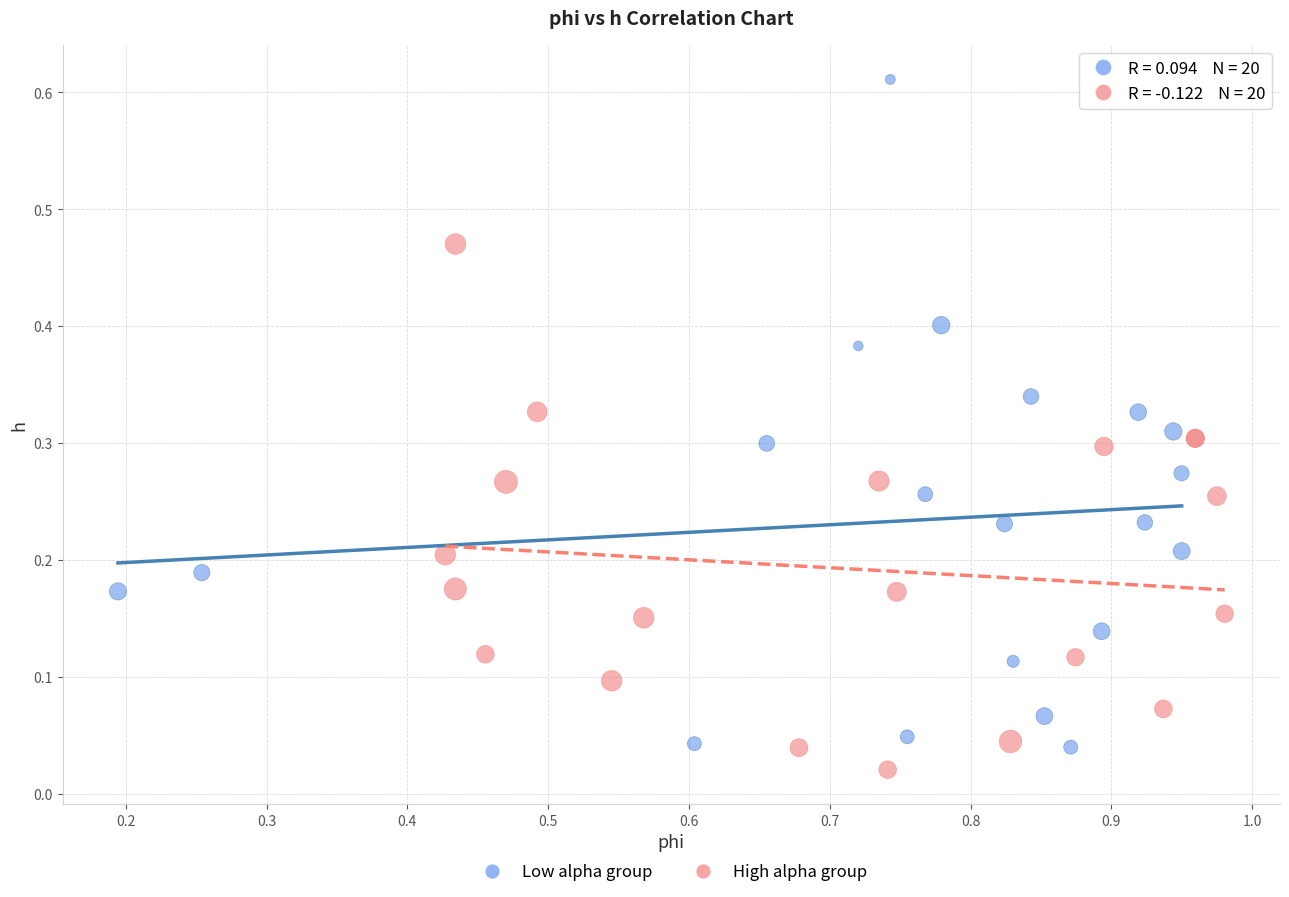

Which series reaches the maximum Y coordinate?

Low alpha group